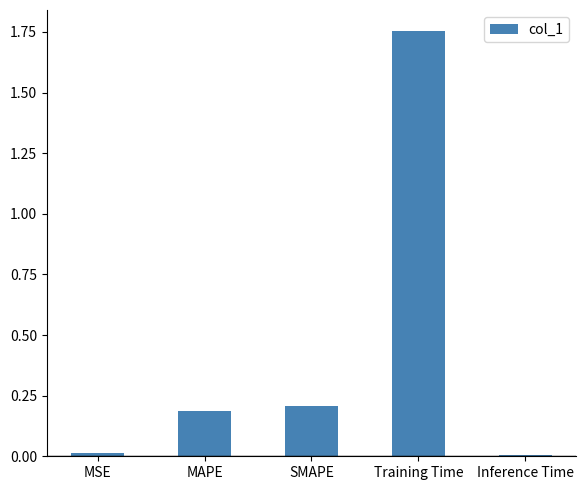

At which category does the chart reach its peak across all series?

Training Time